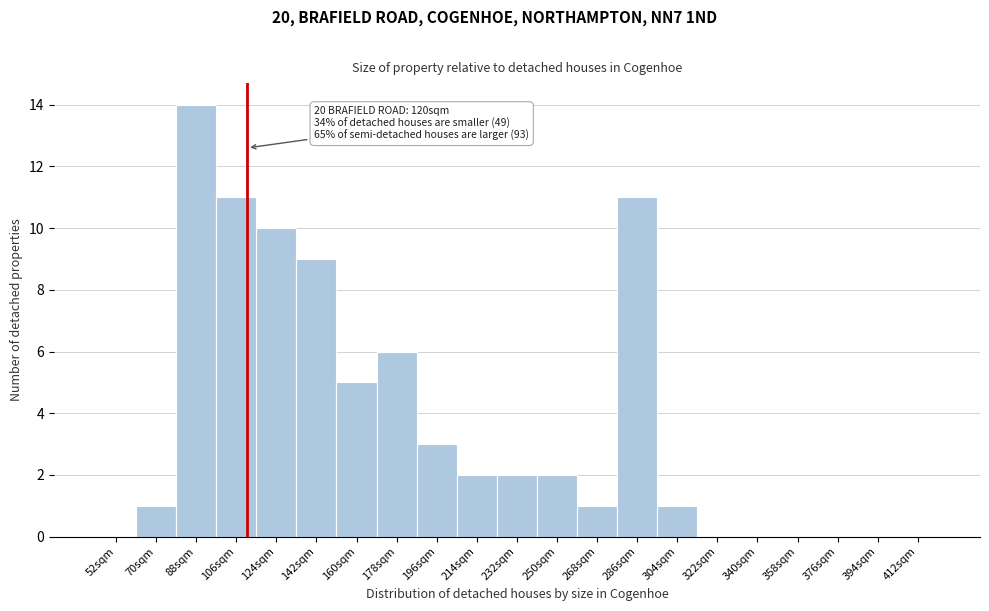

Reading left to right, extract all data points from this chart.

52sqm=0	70sqm=1	88sqm=14	106sqm=11	124sqm=10	142sqm=9	160sqm=5	178sqm=6	196sqm=3	214sqm=2	232sqm=2	250sqm=2	268sqm=1	286sqm=11	304sqm=1	322sqm=0	340sqm=0	358sqm=0	376sqm=0	394sqm=0	412sqm=0